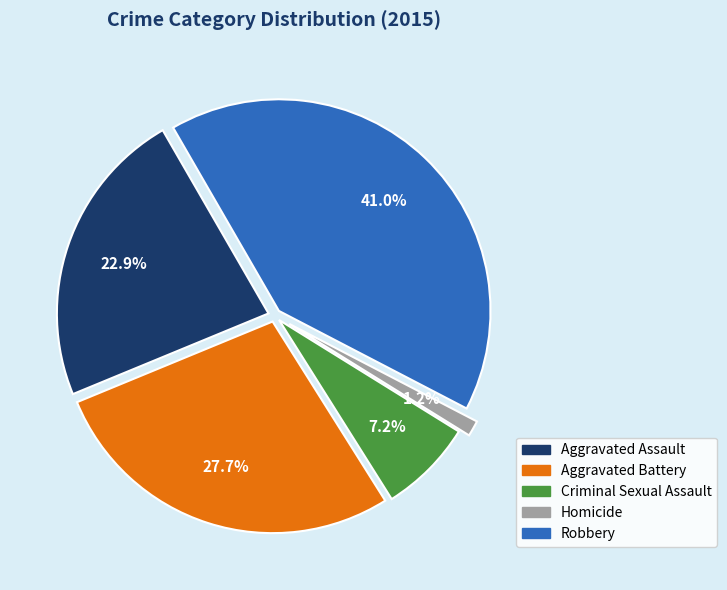

How many segments does this pie chart have?

5